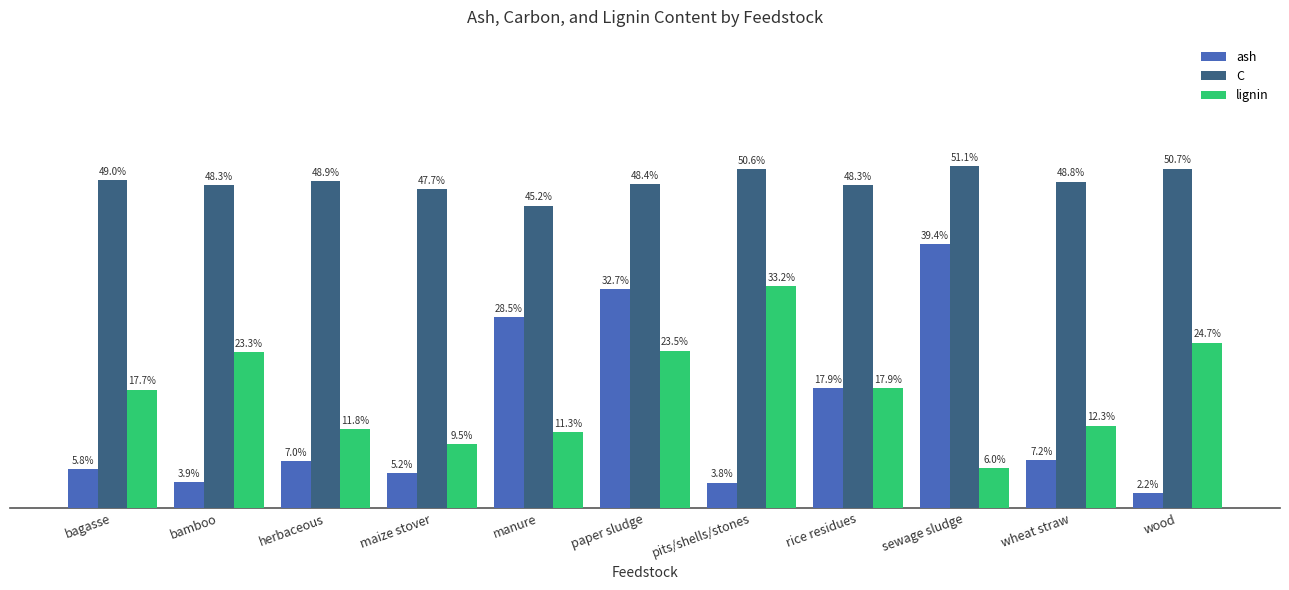

Where is lignin nearest to the value 19?

rice residues